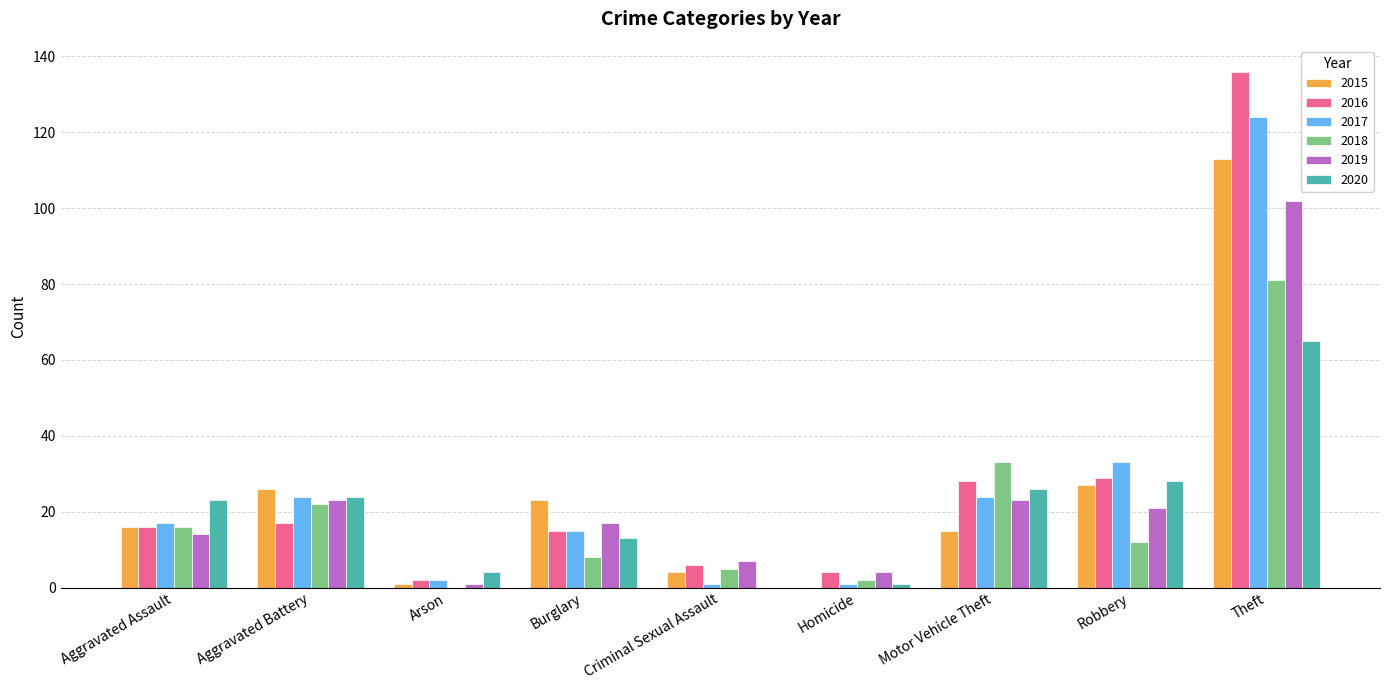

Where is 2017 nearest to the value 62?

Robbery